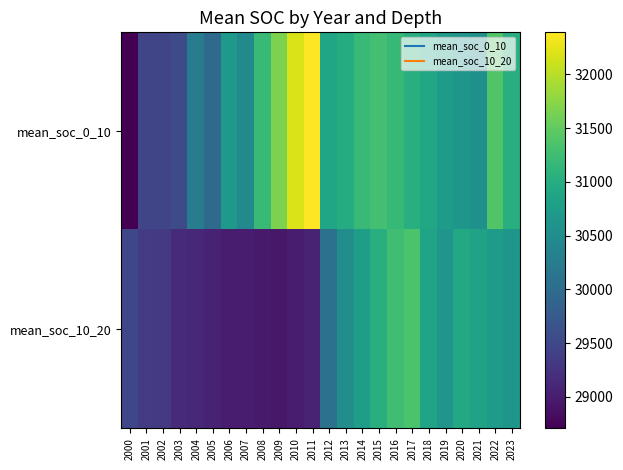

Which series has the largest total across all categories?

mean_soc_0_10